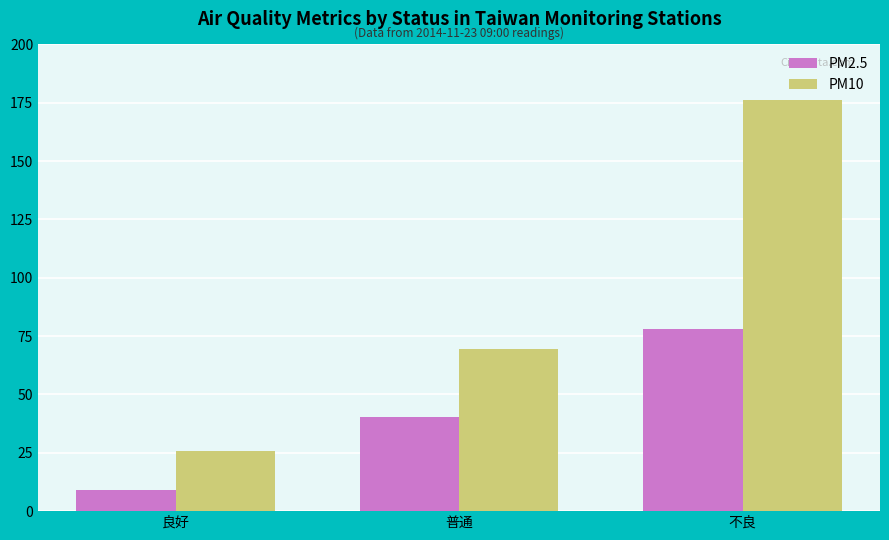

What is the average value of the PM2.5 series?

42.4